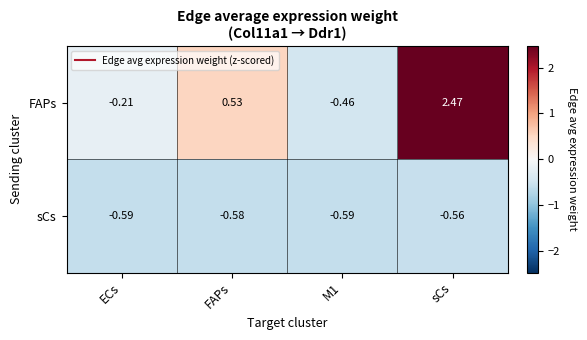

List the series in order of their peak value, highest first.

FAPs, sCs